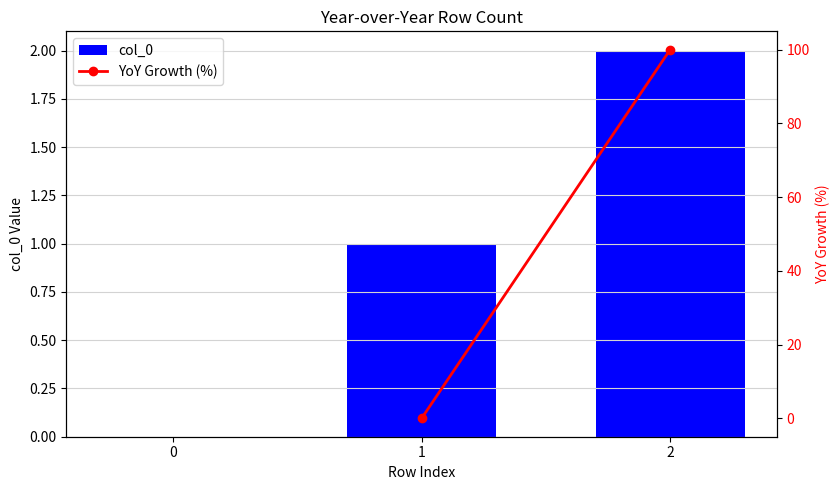

What is the maximum value shown in the chart?

2